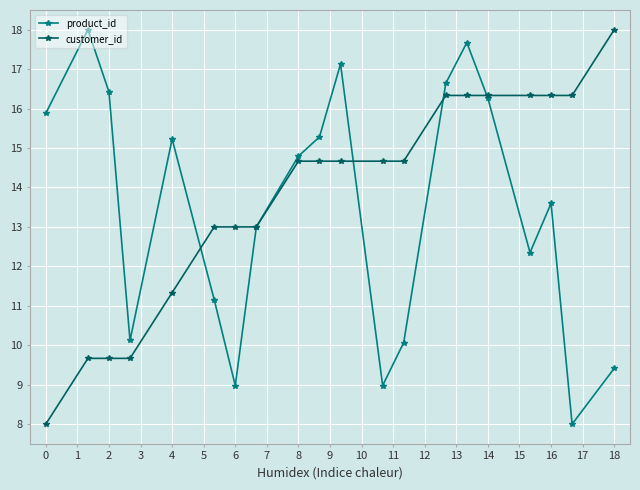

Which series has the largest total across all categories?

customer_id